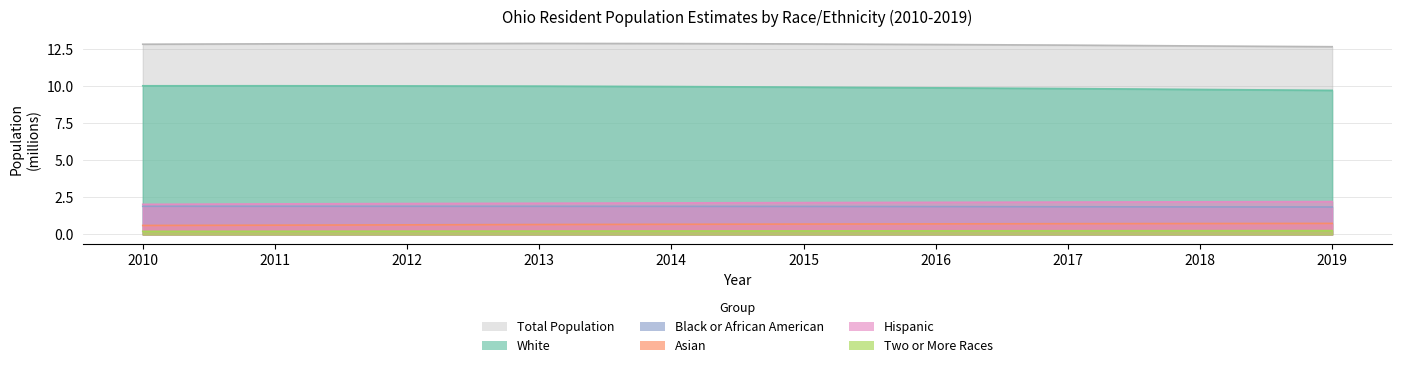

True or false: White and Total Population intersect in this chart.

False